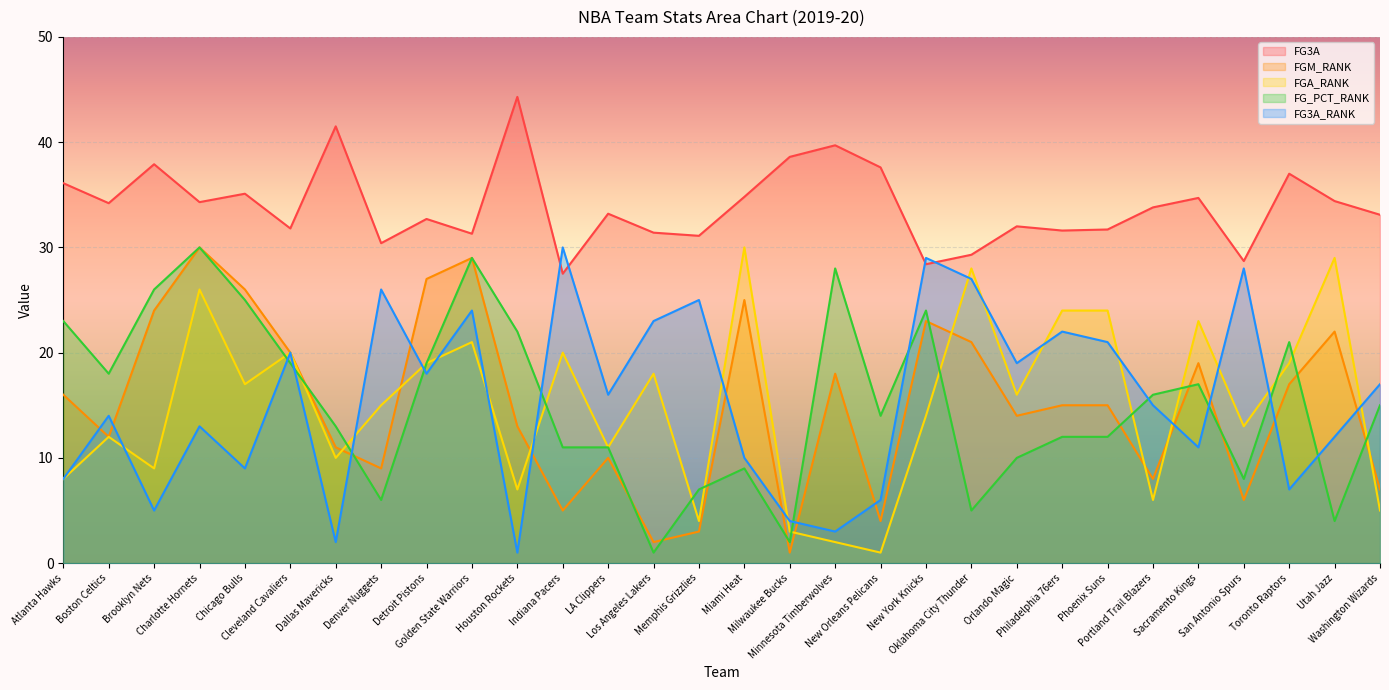

List the labels in order of FG_PCT_RANK value, smallest first.

Los Angeles Lakers, Milwaukee Bucks, Utah Jazz, Oklahoma City Thunder, Denver Nuggets, Memphis Grizzlies, San Antonio Spurs, Miami Heat, Orlando Magic, Indiana Pacers, LA Clippers, Philadelphia 76ers, Phoenix Suns, Dallas Mavericks, New Orleans Pelicans, Washington Wizards, Portland Trail Blazers, Sacramento Kings, Boston Celtics, Cleveland Cavaliers, Detroit Pistons, Toronto Raptors, Houston Rockets, Atlanta Hawks, New York Knicks, Chicago Bulls, Brooklyn Nets, Minnesota Timberwolves, Golden State Warriors, Charlotte Hornets